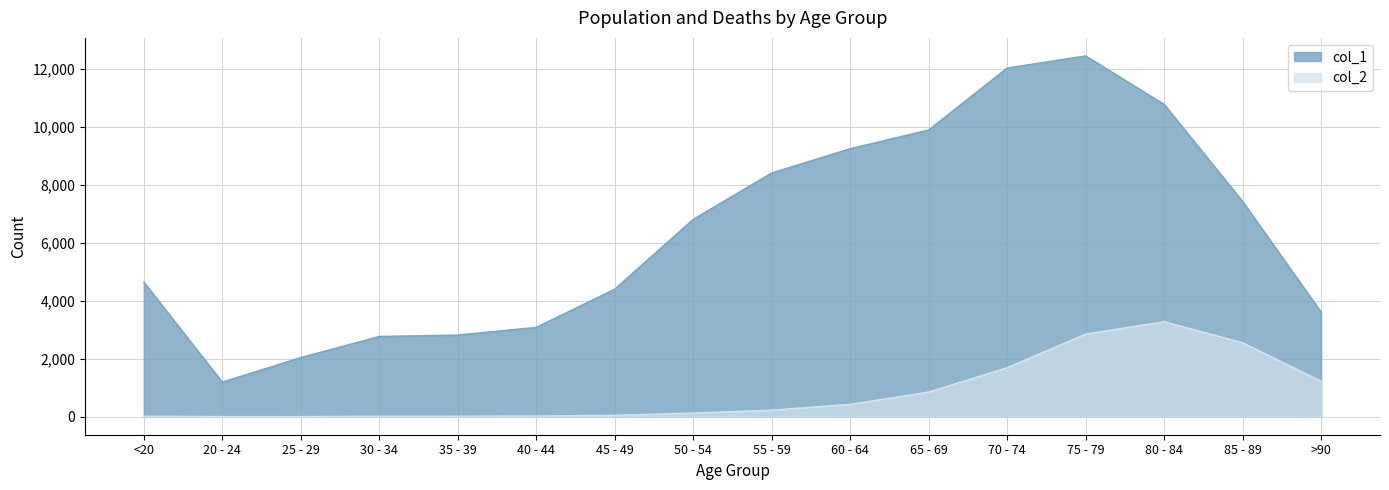

What position from the left is >90?

16